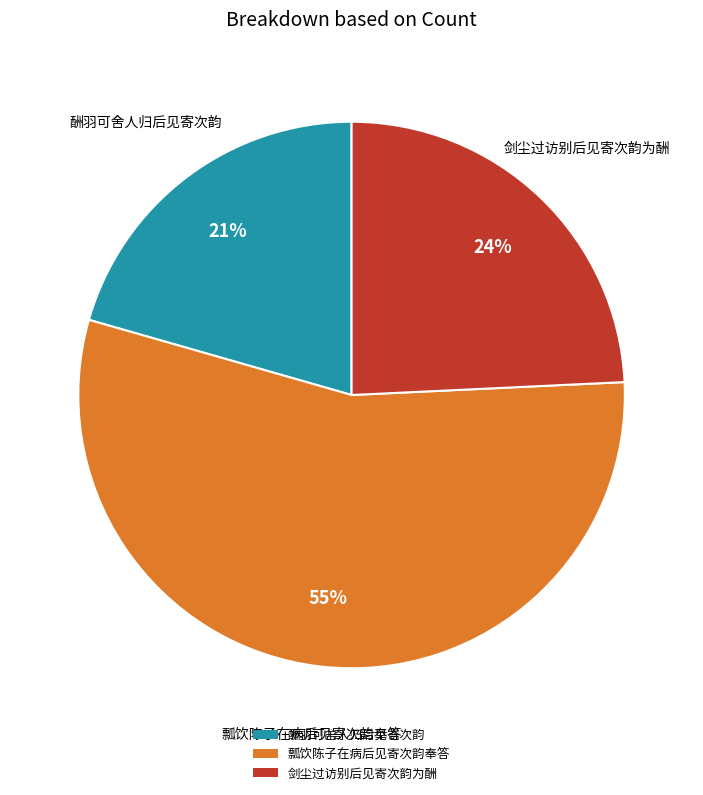

Is it true that 酬羽可舍人归后见寄次韵 is 21% of the pie?

True